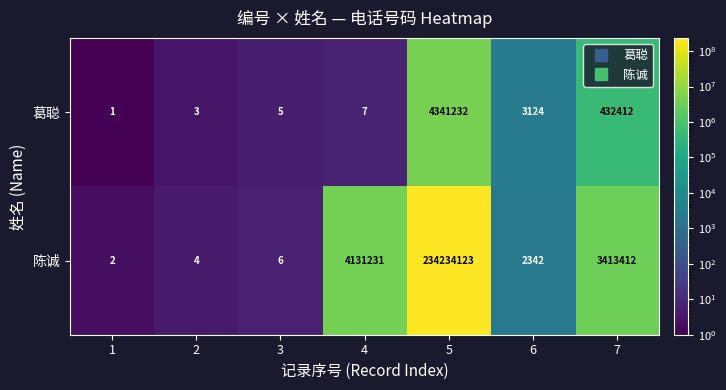

What is the spread (max minus min) of values at 6?

782